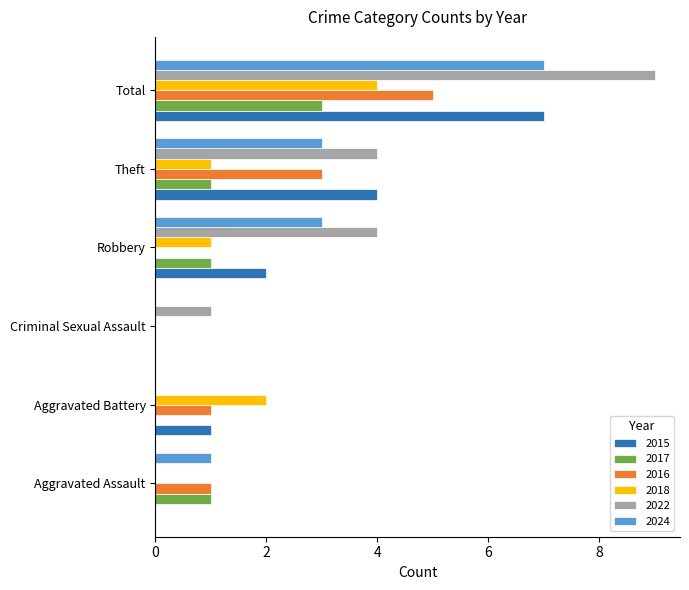

Between Aggravated Battery and Theft, which series saw the biggest shift?

2022